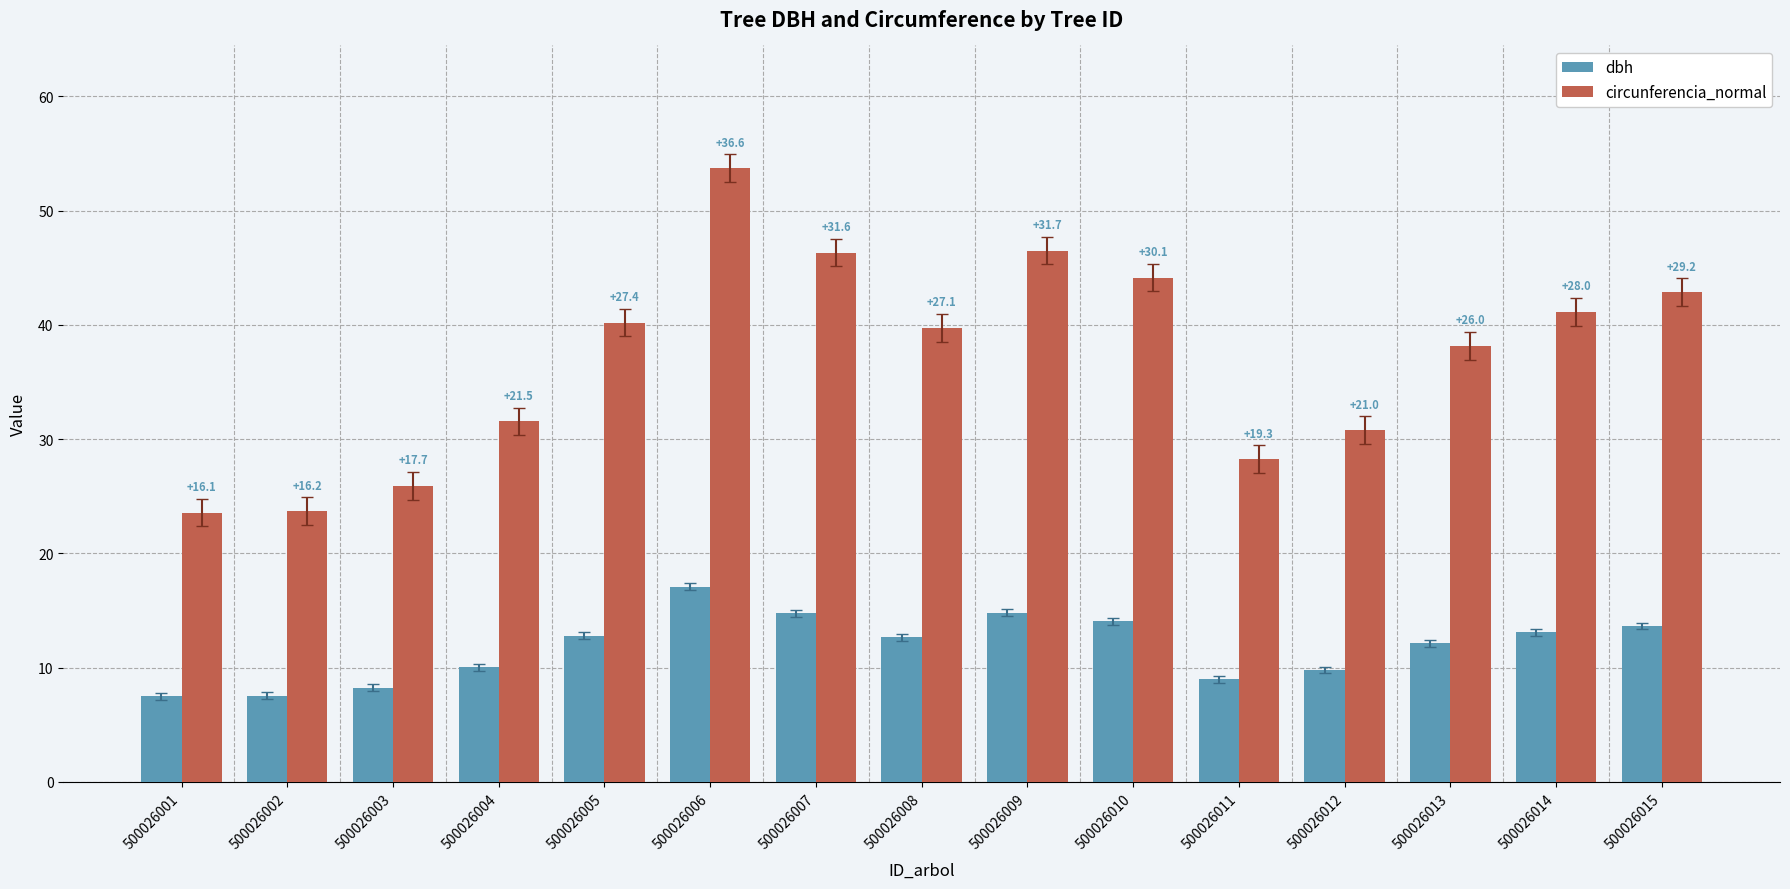

At which label does circunferencia_normal reach its minimum?

500026001